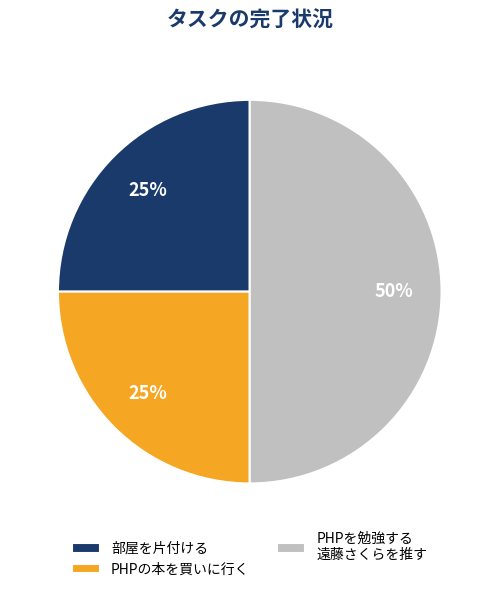

To the nearest percent, what is the difference between the largest and smallest slice percentages?

25%